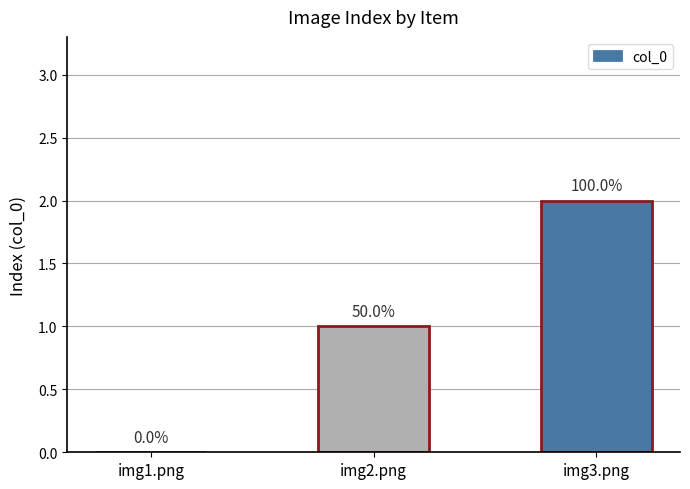

At which label does the data first exceed 1?

img3.png